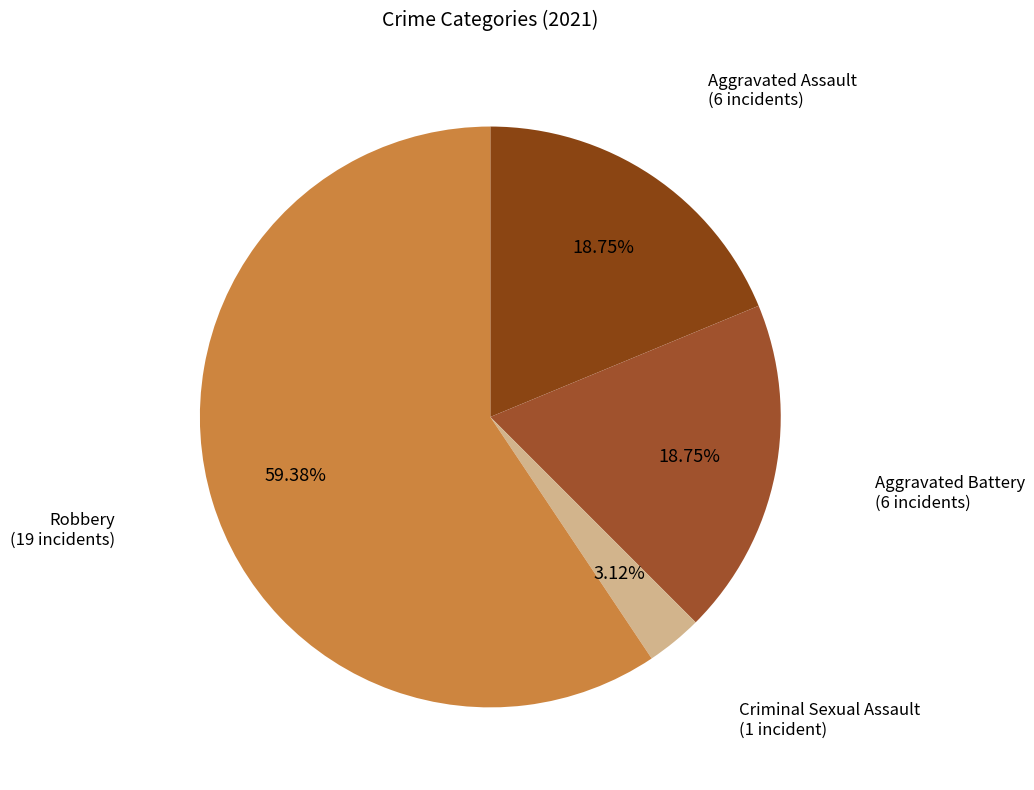

Which slice represents more than half of the pie?

Robbery